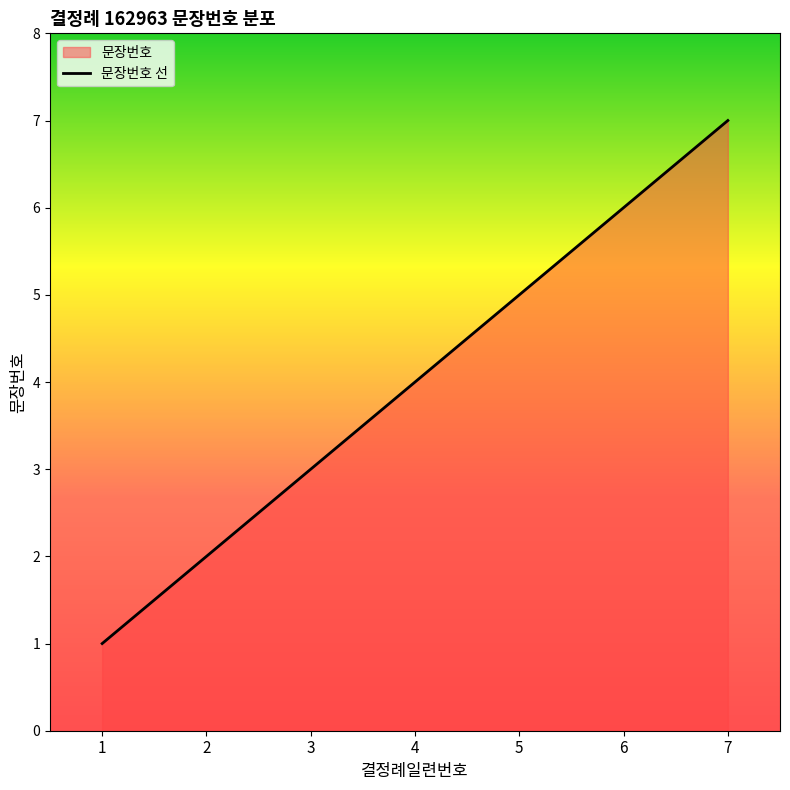

Does the chart display data point markers on the line(s)?

No